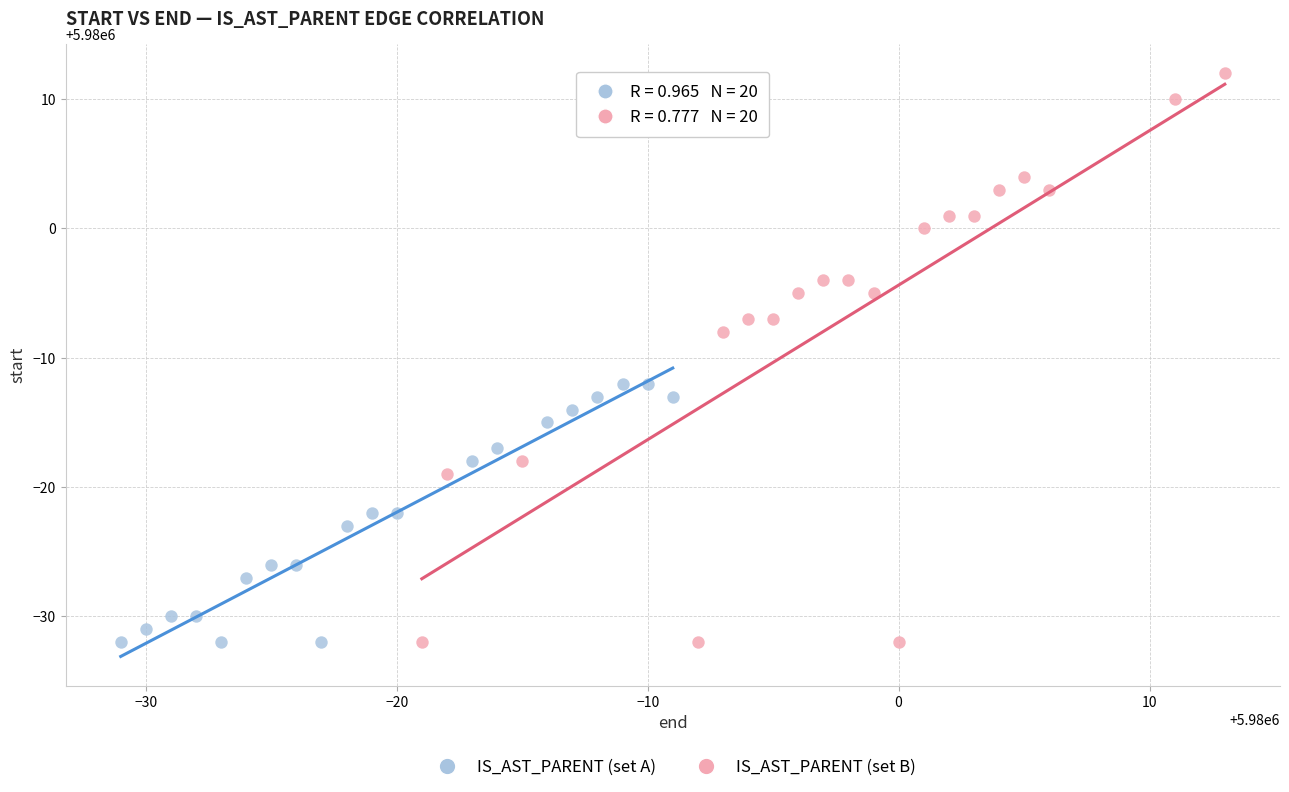

Which series has the widest spread of Y values?

IS_AST_PARENT (set B)